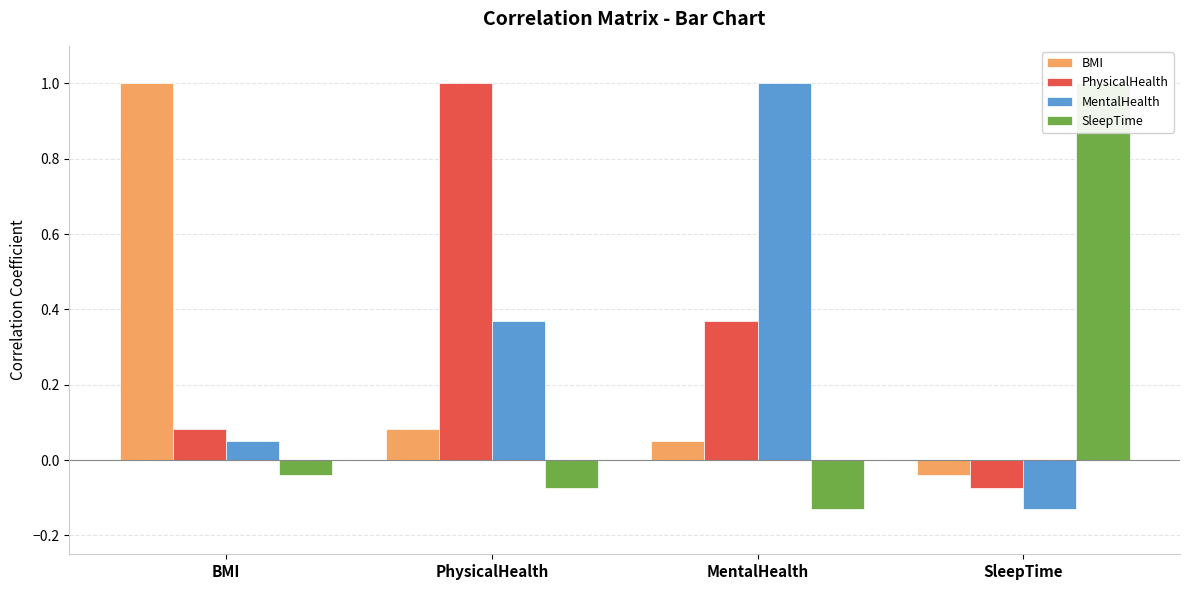

Which series has the largest total across all categories?

PhysicalHealth